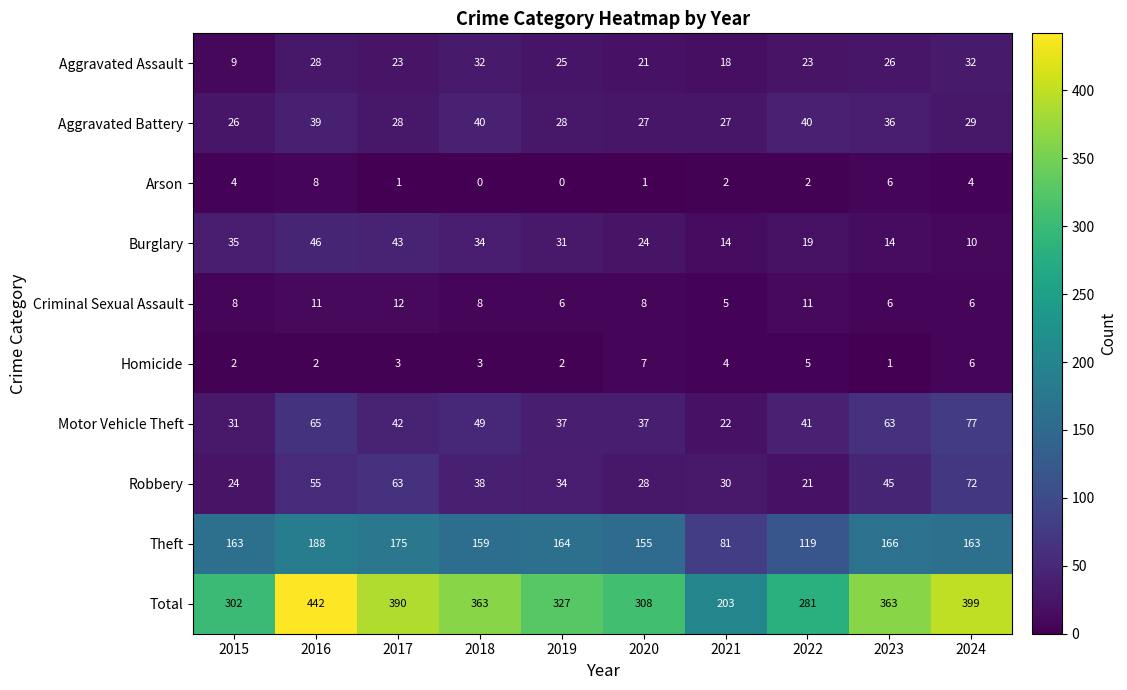

Rank the series at 2015 from lowest to highest value.

Homicide, Arson, Criminal Sexual Assault, Aggravated Assault, Robbery, Aggravated Battery, Motor Vehicle Theft, Burglary, Theft, Total